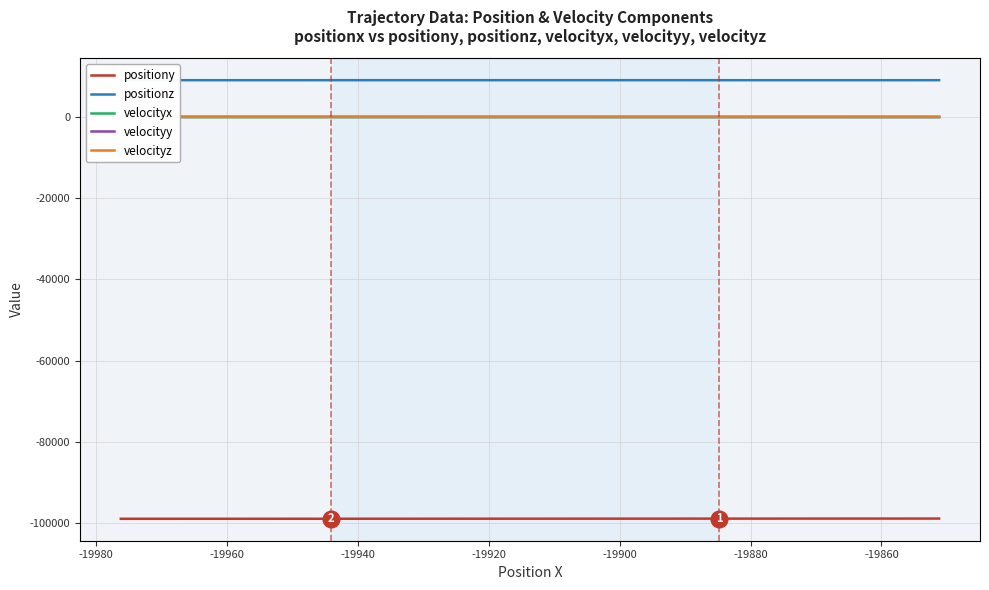

What is the difference between the maximum and second lowest values in the velocityy series?

13.3